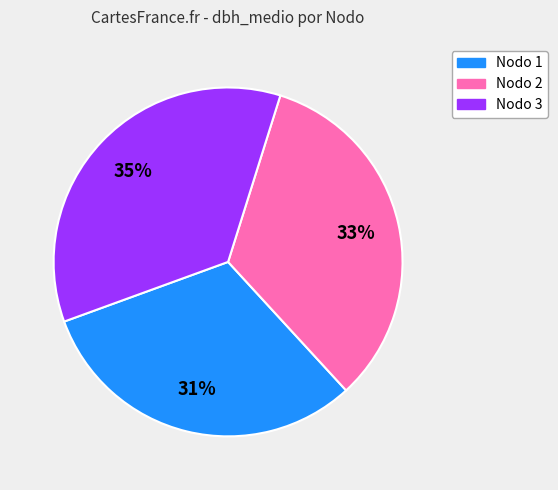

To the nearest percent, what is the average slice percentage?

33%